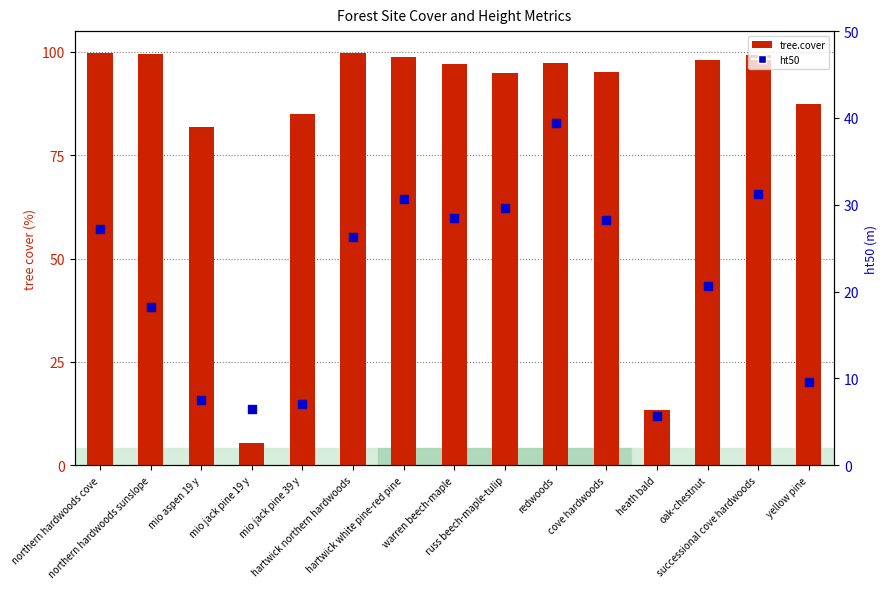

Which series contains the highest Y value?

tree.cover